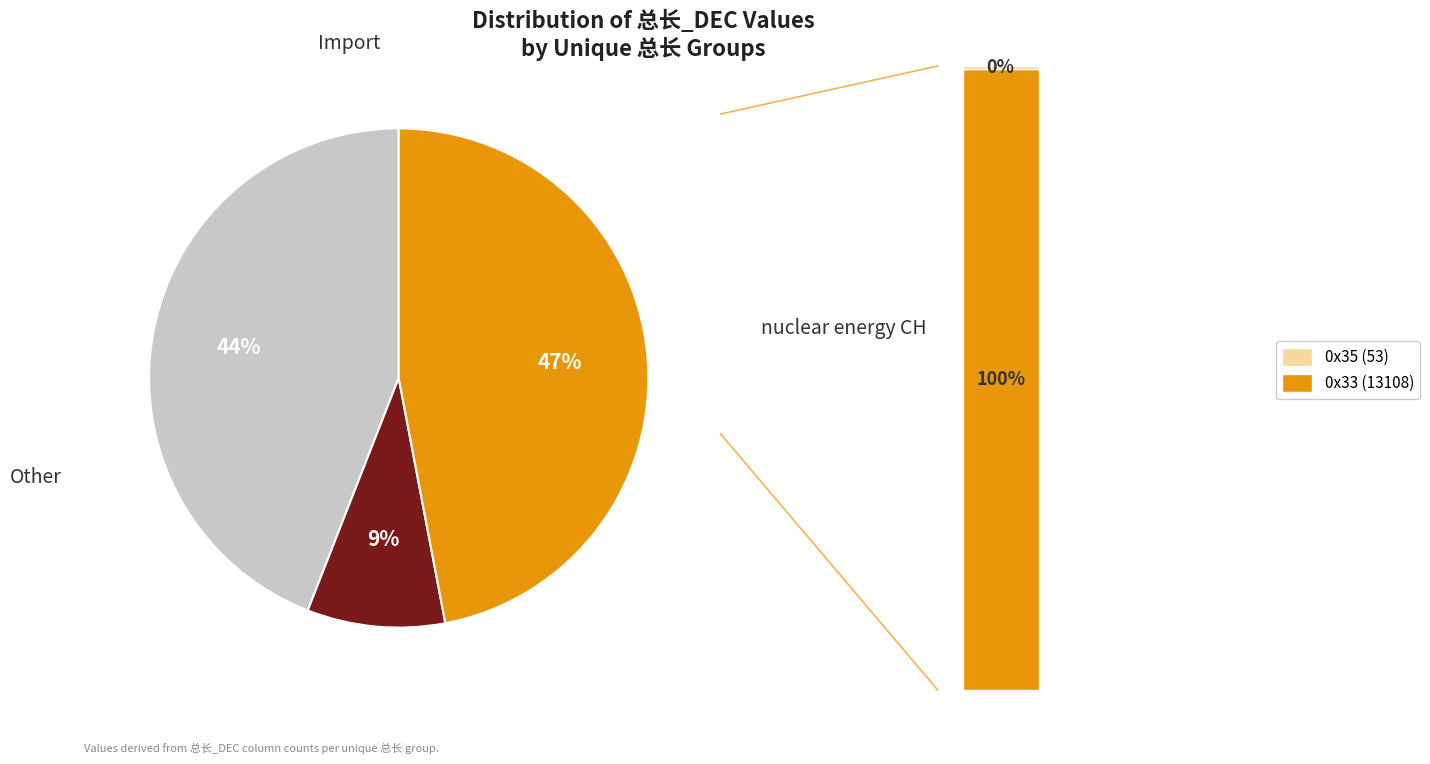

True or false: 0x35 (53) accounts for 1% of the total.

False